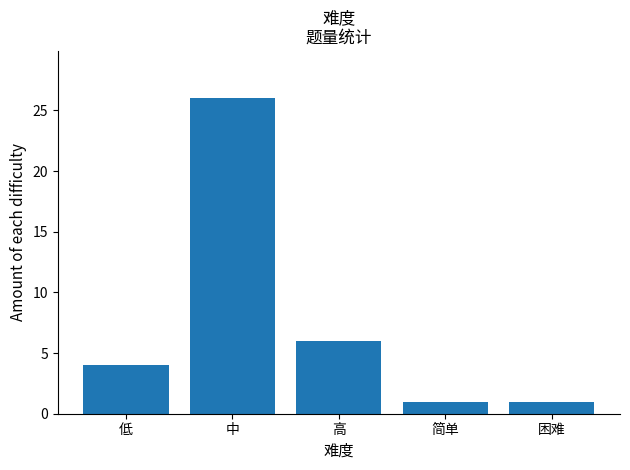

Count the number of categories in the chart.

5